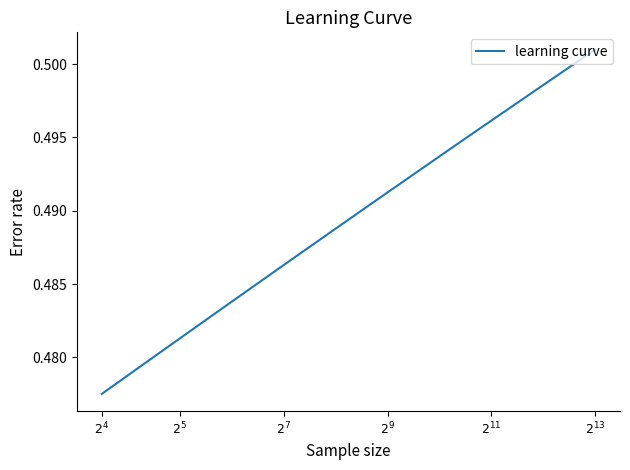

What is the value of the 6th point from the left?

0.5